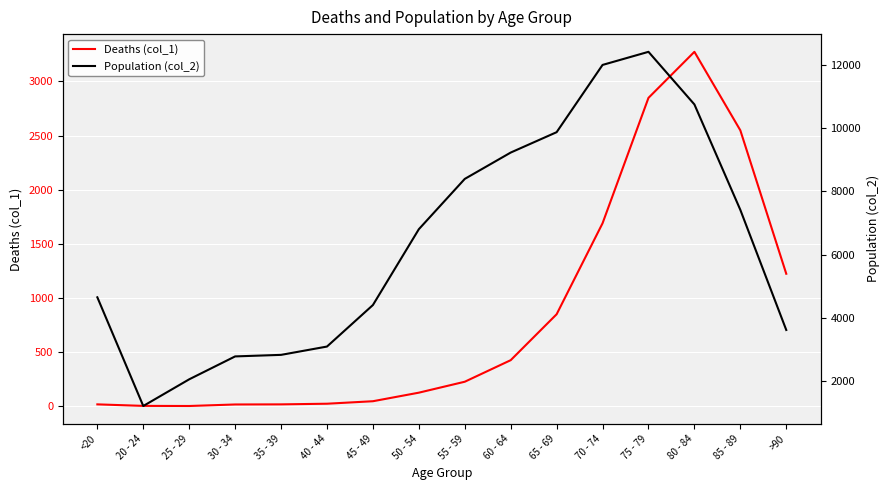

What is the label of the 13th point from the left?

75 - 79